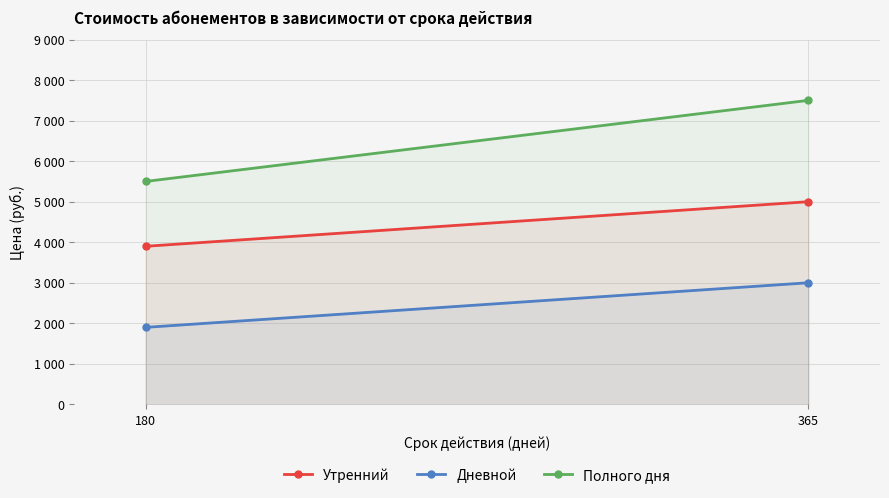

What is the spread (max minus min) of values at 180?

3600